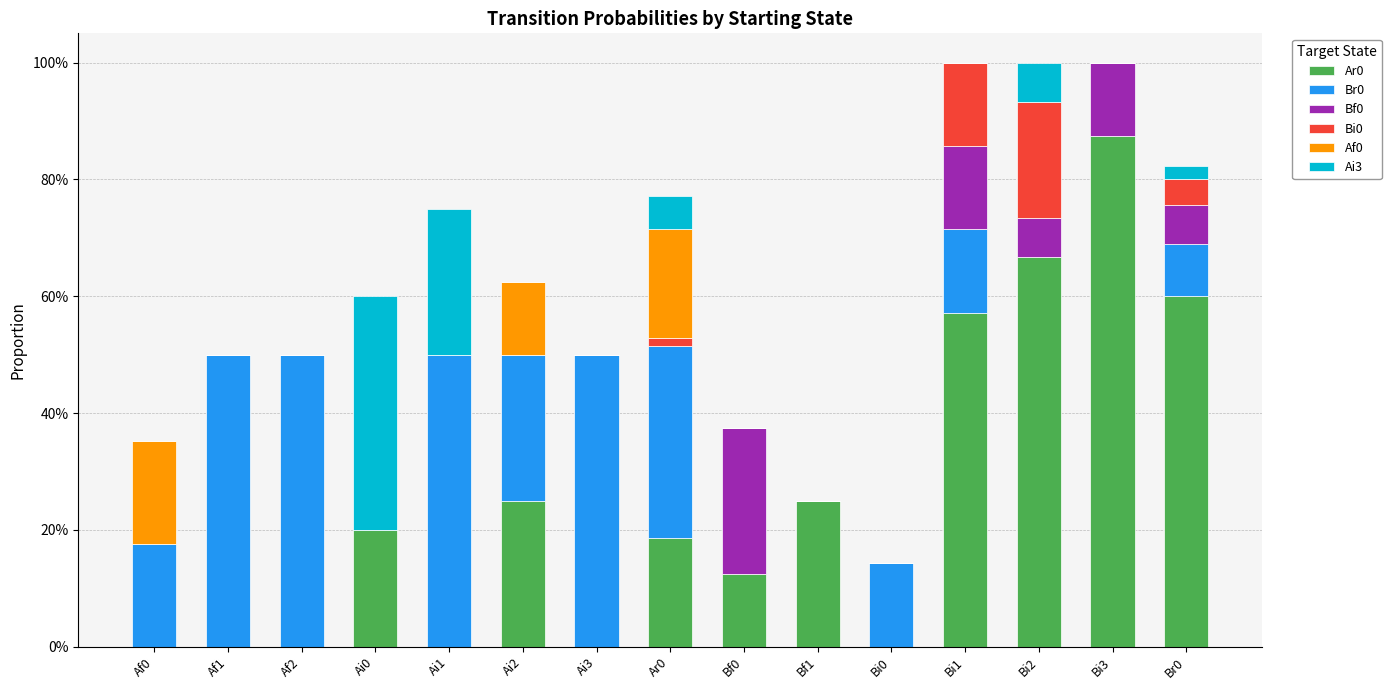

Are the bars horizontal?

No